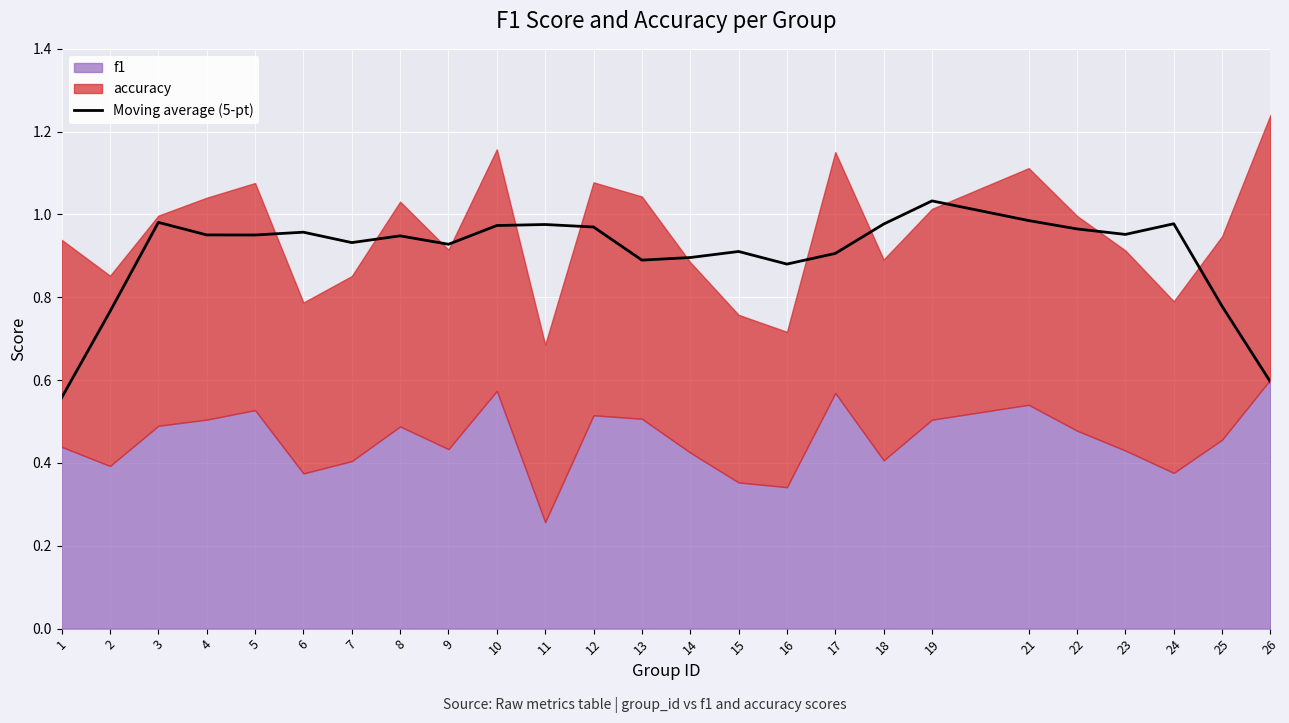

List the labels in order of value, largest first.

19, 21, 3, 24, 18, 11, 10, 12, 22, 6, 23, 4, 5, 8, 7, 9, 15, 17, 14, 13, 16, 25, 2, 26, 1